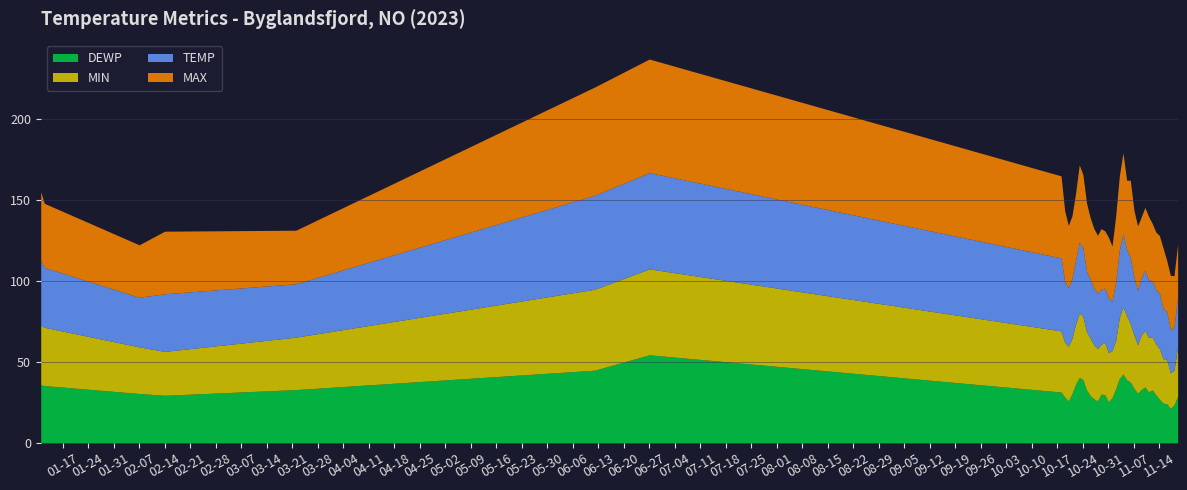

Which label corresponds to the smallest value in the chart?

2023-11-17